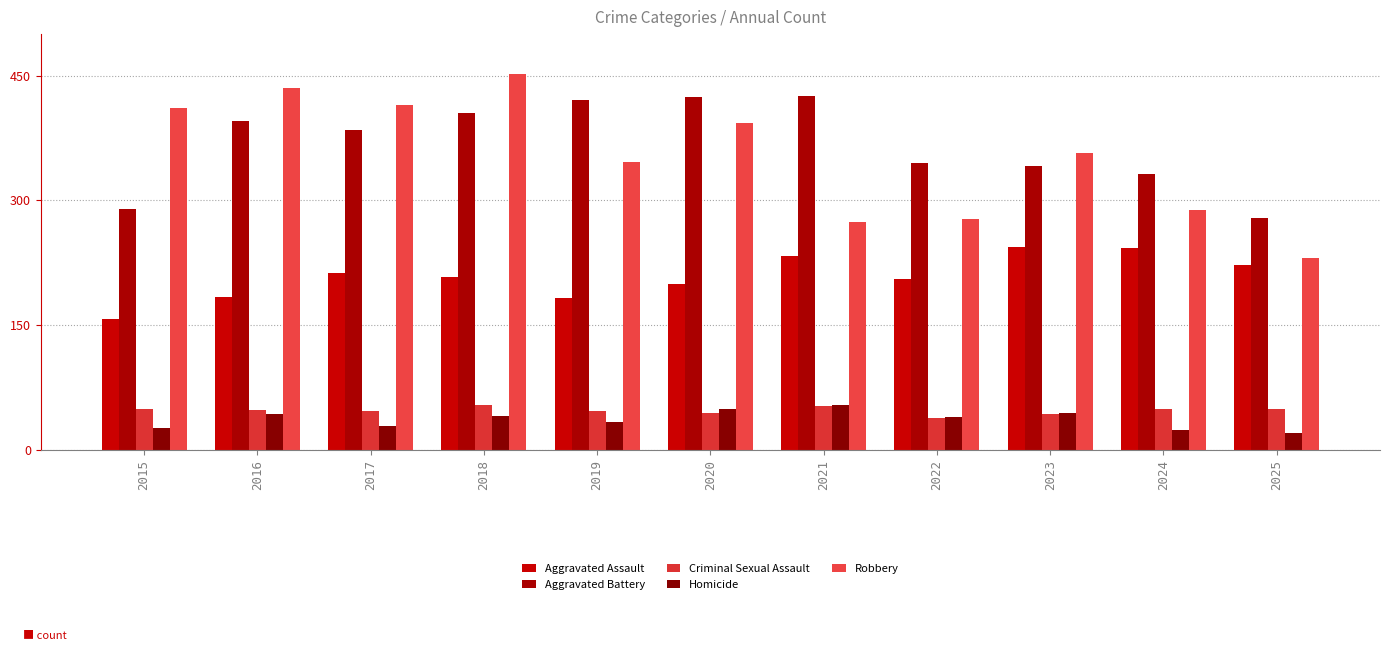

What is the total value across all series at 2021?

1039